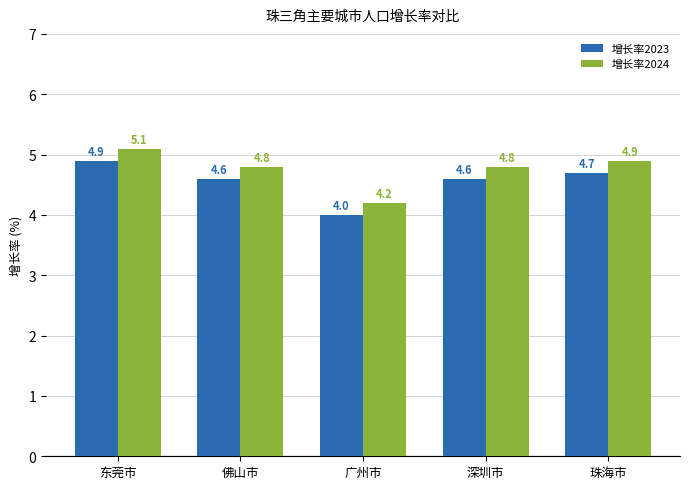

List the series in order of their peak value, lowest first.

增长率2023, 增长率2024